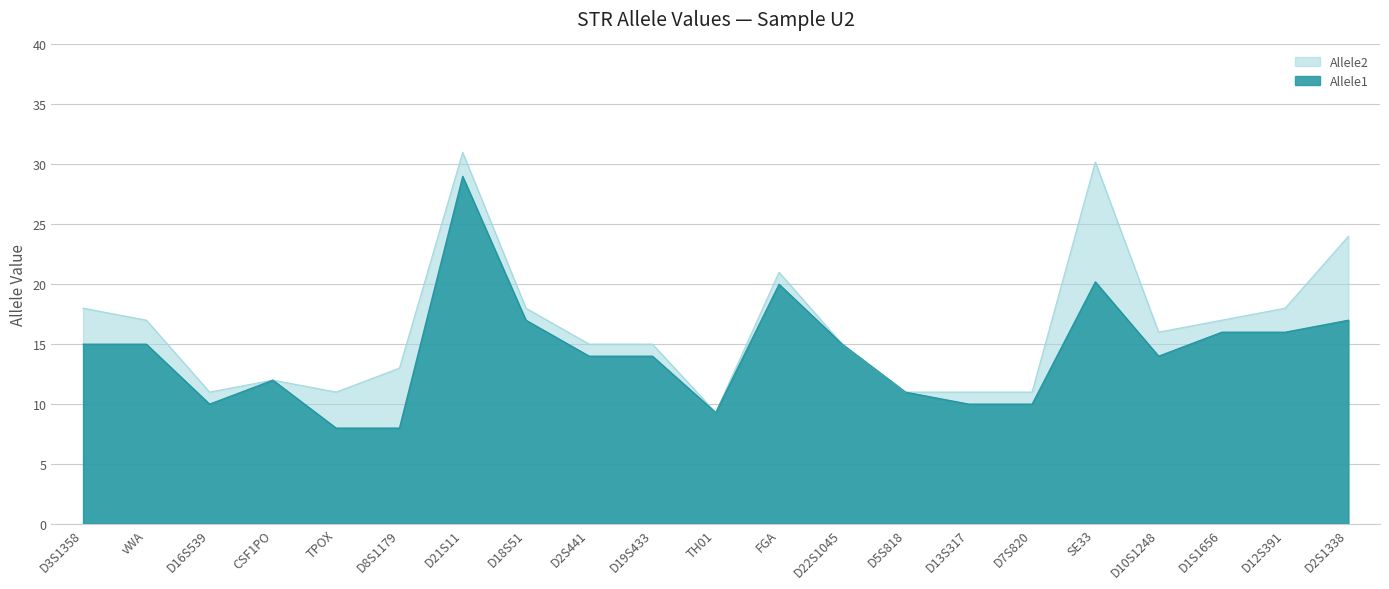

List the series in order of their overall mean, lowest first.

Allele1, Allele2